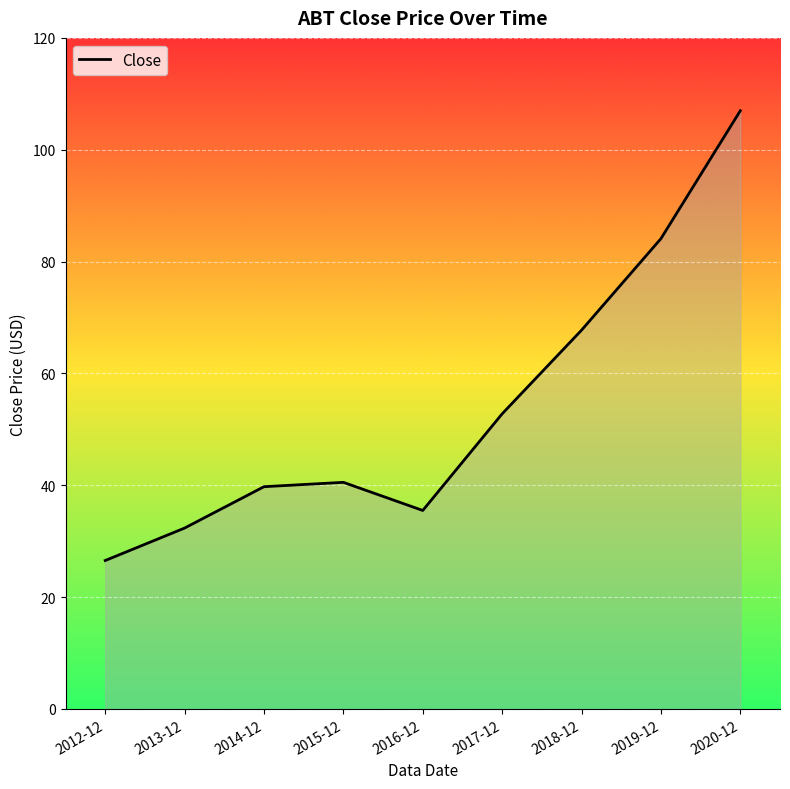

Approximately how many times larger is the value at 2015-12 compared to 2014-12?

1.0